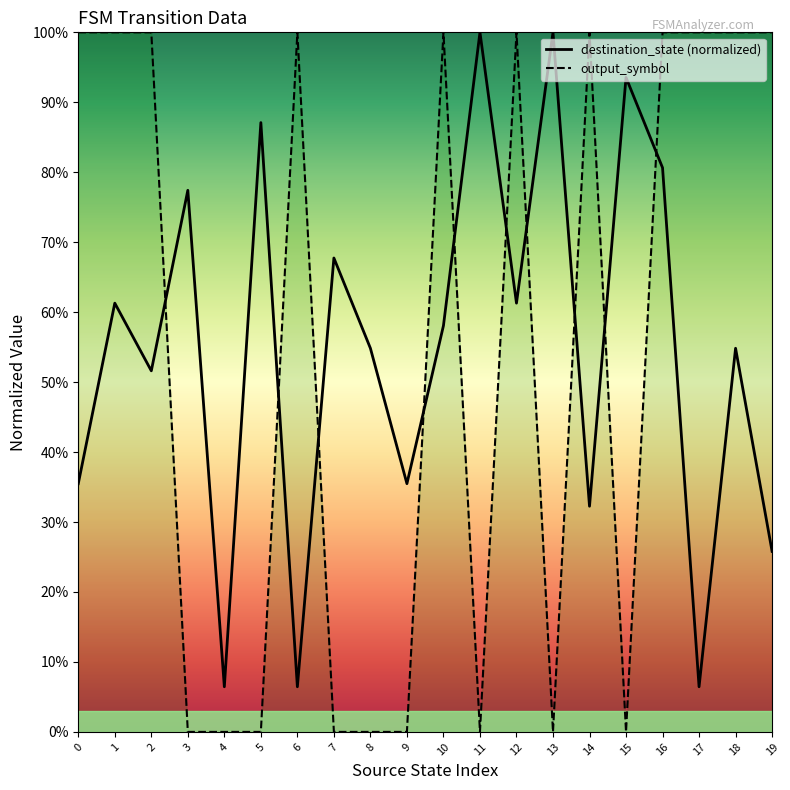

The value of output_symbol at 15 is -0.4. True or false?

False